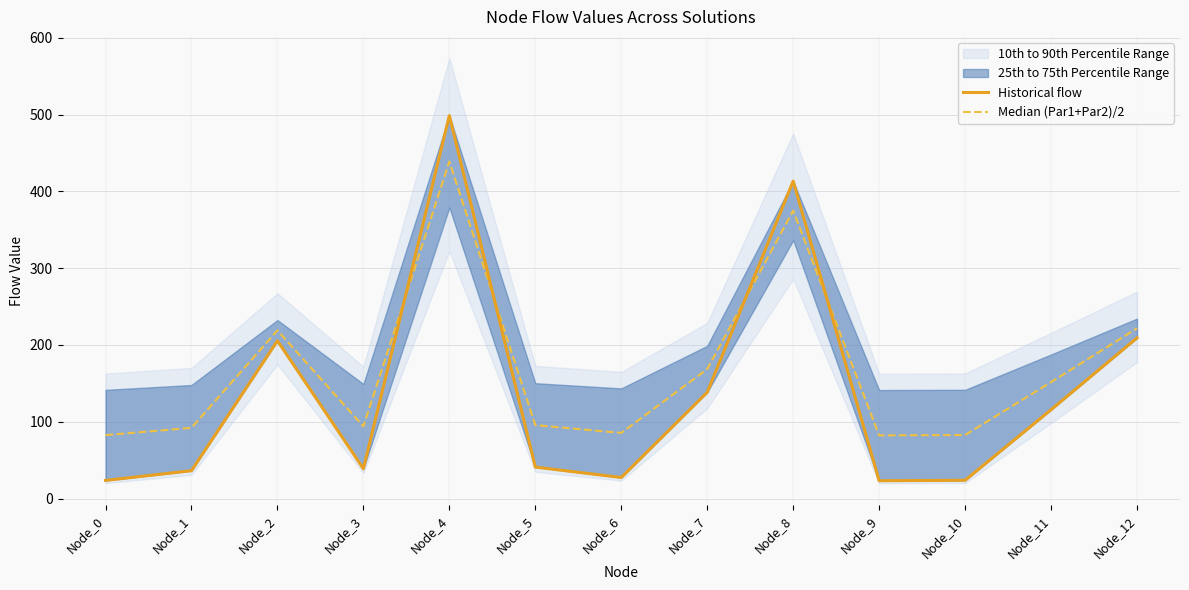

Rank the series by their maximum value, from lowest to highest.

Median (Par1+Par2)/2, Historical flow